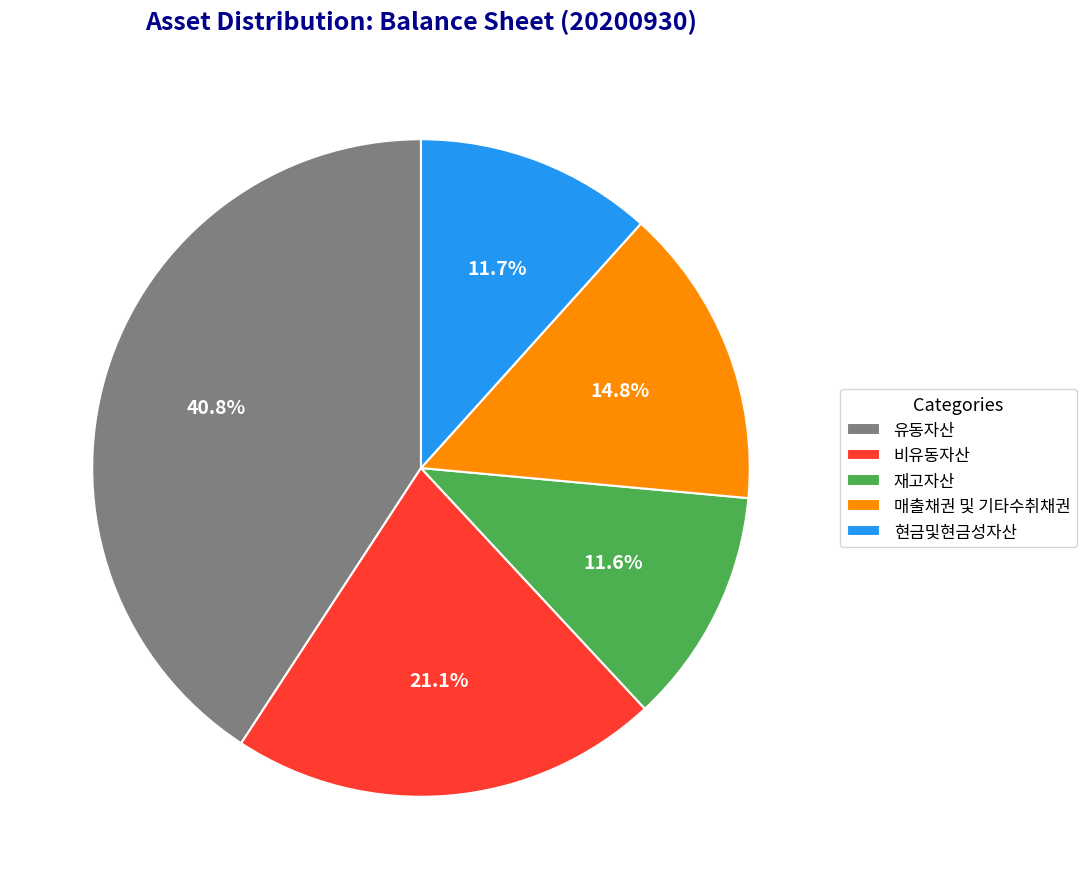

How many segments does this pie chart have?

5